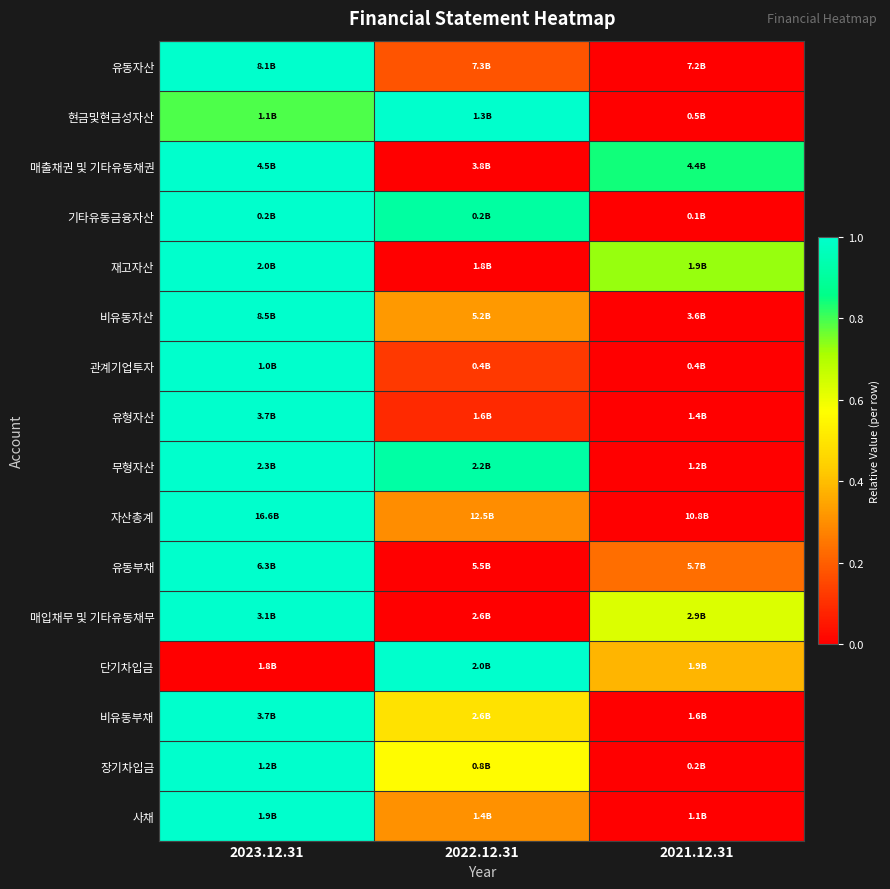

Reading left to right, list all the values displayed in this chart.

유동자산: 2023.12.31=1.0	2022.12.31=0.2	2021.12.31=0.0
현금및현금성자산: 2023.12.31=0.8	2022.12.31=1.0	2021.12.31=0.0
매출채권 및 기타유동채권: 2023.12.31=1.0	2022.12.31=0.0	2021.12.31=0.8
기타유동금융자산: 2023.12.31=1.0	2022.12.31=0.9	2021.12.31=0.0
재고자산: 2023.12.31=1.0	2022.12.31=0.0	2021.12.31=0.7
비유동자산: 2023.12.31=1.0	2022.12.31=0.3	2021.12.31=0.0
관계기업투자: 2023.12.31=1.0	2022.12.31=0.1	2021.12.31=0.0
유형자산: 2023.12.31=1.0	2022.12.31=0.1	2021.12.31=0.0
무형자산: 2023.12.31=1.0	2022.12.31=0.9	2021.12.31=0.0
자산총계: 2023.12.31=1.0	2022.12.31=0.3	2021.12.31=0.0
유동부채: 2023.12.31=1.0	2022.12.31=0.0	2021.12.31=0.2
매입채무 및 기타유동채무: 2023.12.31=1.0	2022.12.31=0.0	2021.12.31=0.6
단기차입금: 2023.12.31=0.0	2022.12.31=1.0	2021.12.31=0.4
비유동부채: 2023.12.31=1.0	2022.12.31=0.5	2021.12.31=0.0
장기차입금: 2023.12.31=1.0	2022.12.31=0.6	2021.12.31=0.0
사채: 2023.12.31=1.0	2022.12.31=0.3	2021.12.31=0.0